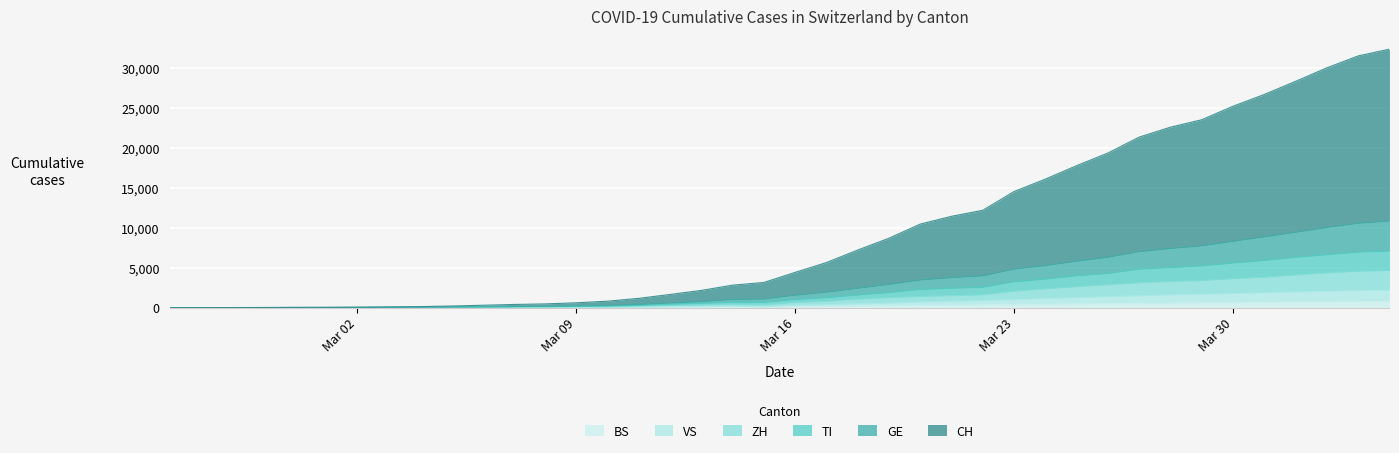

What is the highest value of the BS series?

767